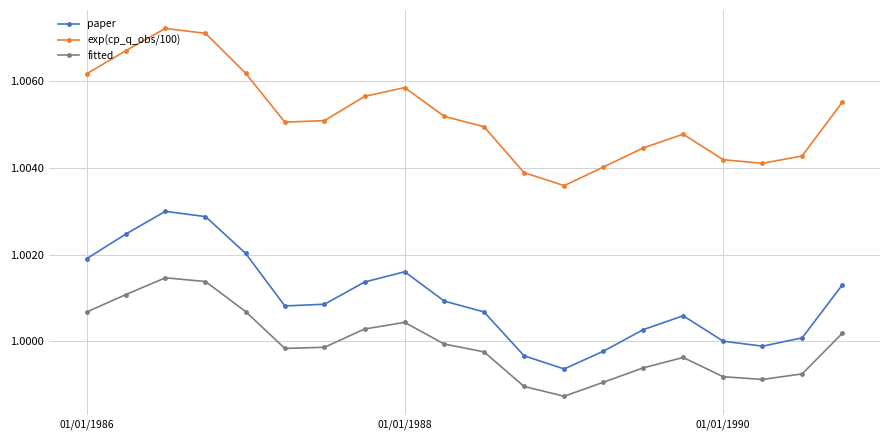

True or false: fitted and exp(cp_q_obs/100) intersect in this chart.

False